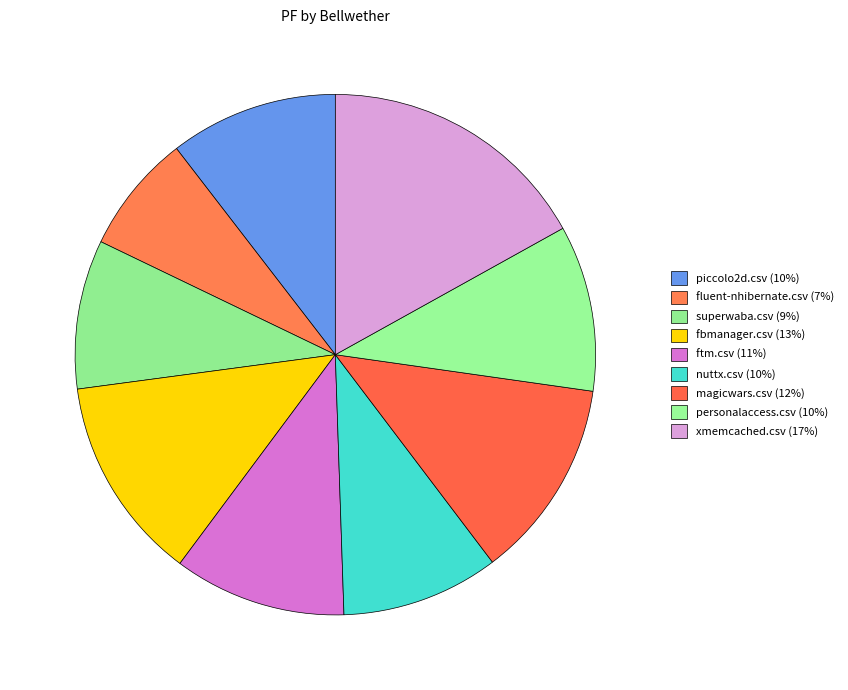

Is there any slice that represents more than half of the pie?

No